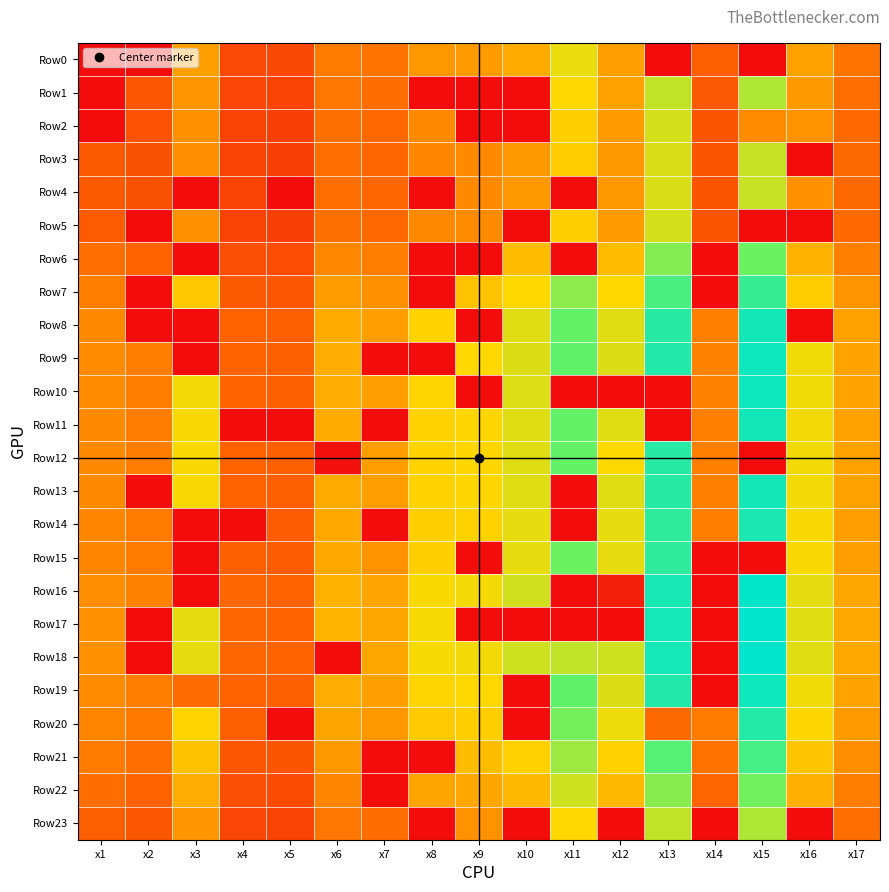

List the series in order of their peak value, highest first.

Row17, Row18, Row16, Row9, Row10, Row19, Row8, Row11, Row13, Row14, Row20, Row12, Row15, Row7, Row21, Row6, Row22, Row1, Row23, Row3, Row4, Row2, Row5, Row0